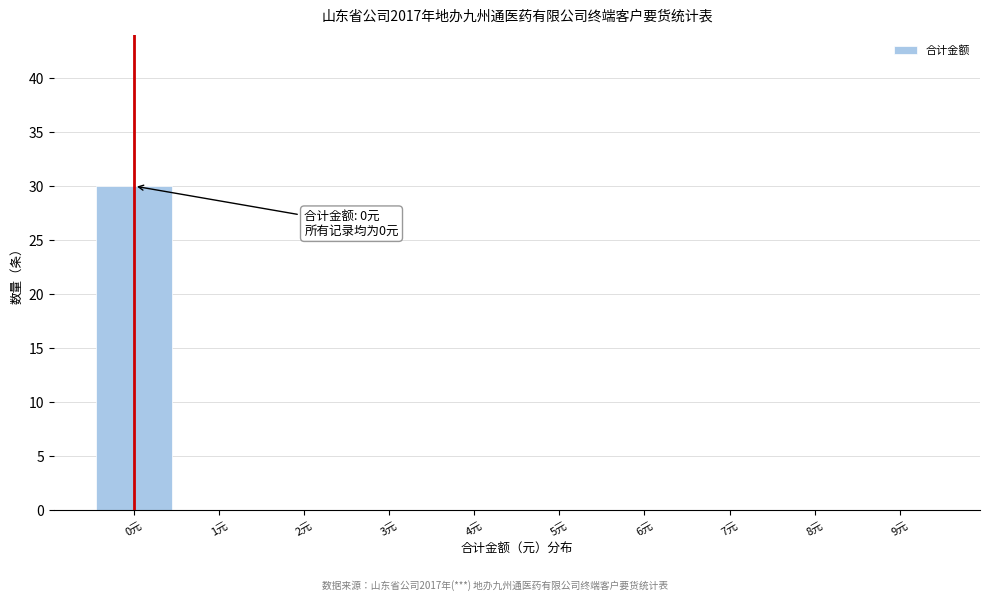

Over which range of the x-axis is the bar tallest?

-0.5 to 0.5